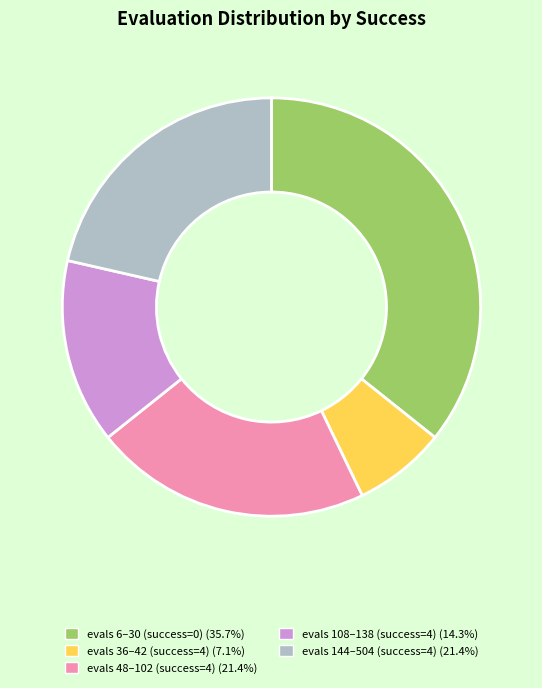

How many slices are in this pie chart?

5